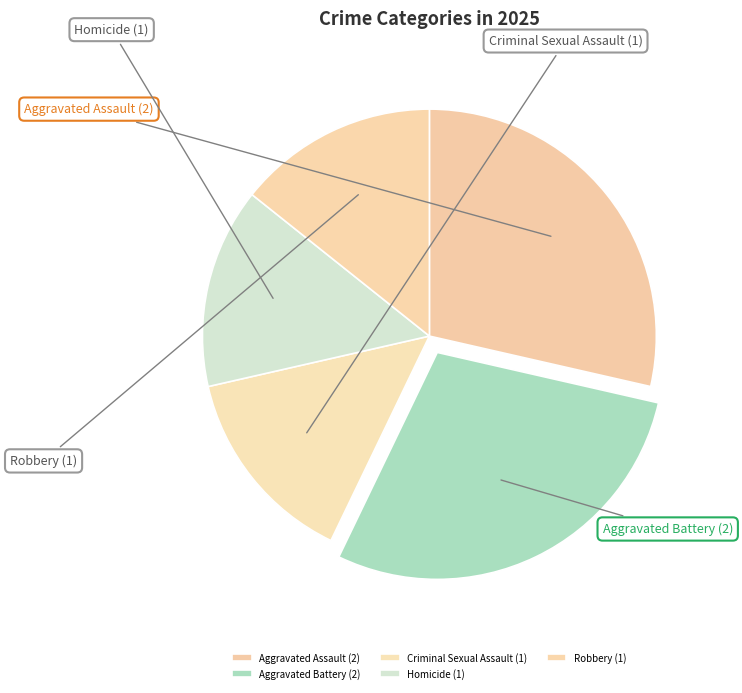

To the nearest percent, what portion does Aggravated Assault represent?

29%